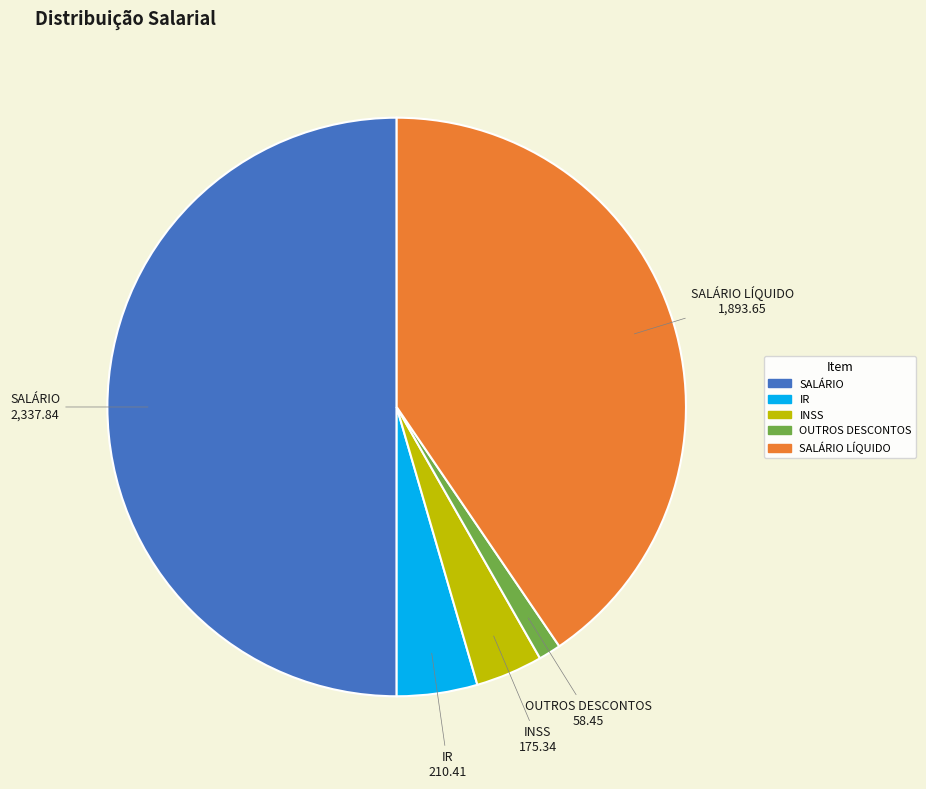

Does INSS represent more than half of the total?

No